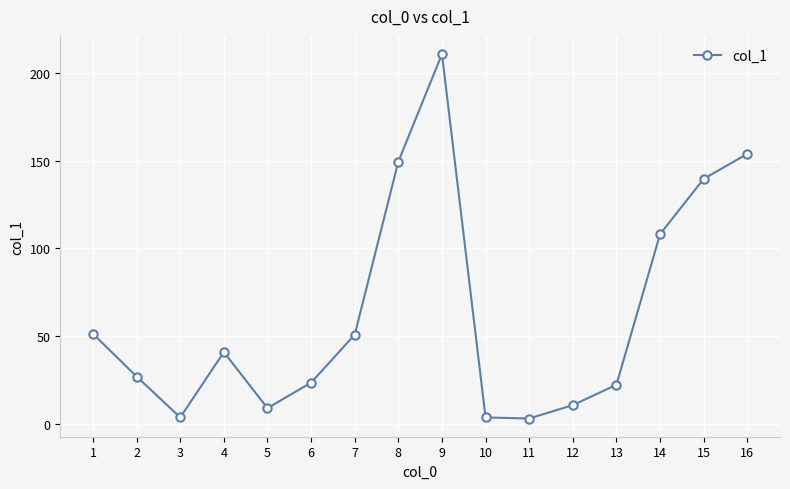

What is the average value?

63.0